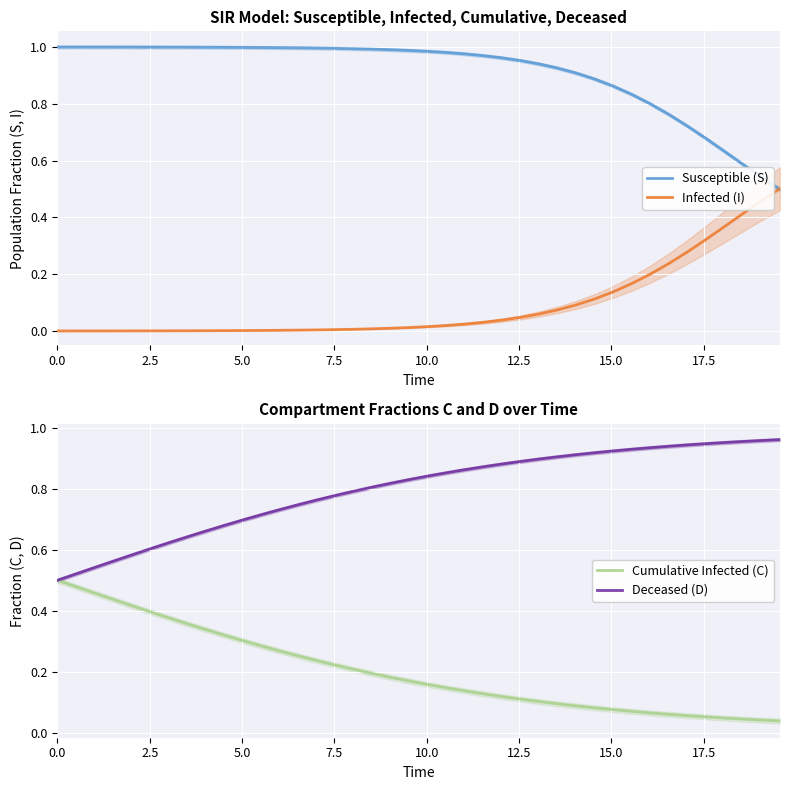

How many series are shown in this chart?

4